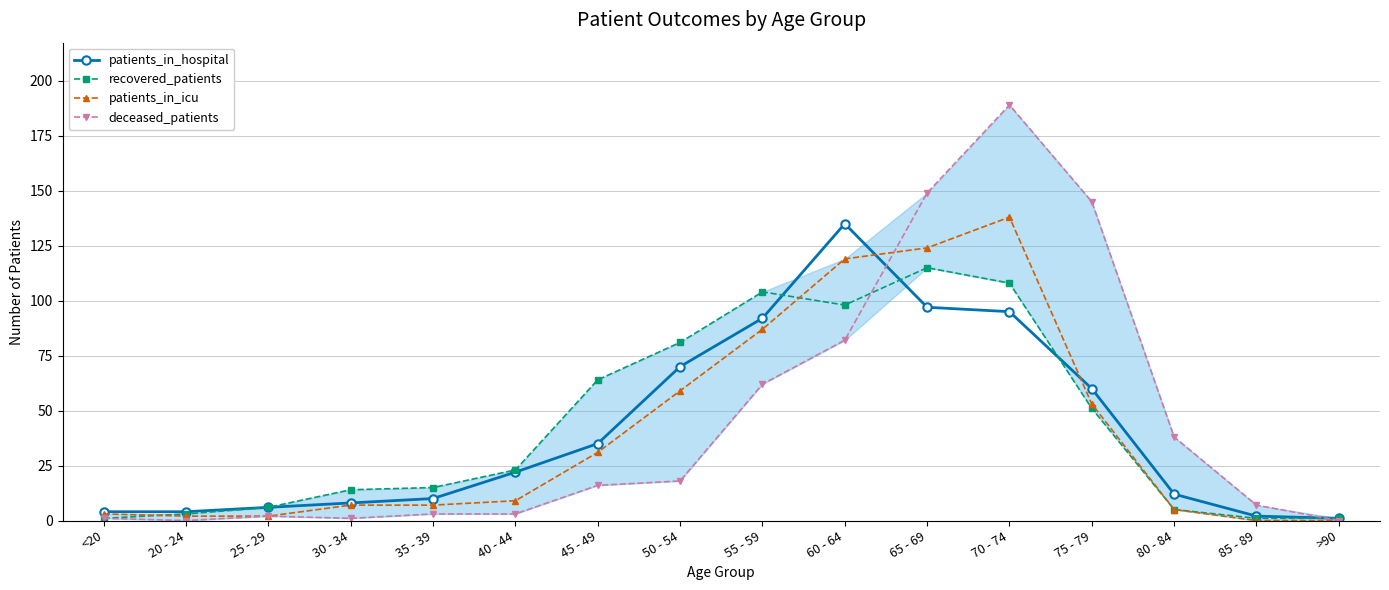

Reading left to right, transcribe all the data shown in this chart.

patients_in_hospital: <20=4	20 - 24=4	25 - 29=6	30 - 34=8	35 - 39=10	40 - 44=22	45 - 49=35	50 - 54=70	55 - 59=92	60 - 64=135	65 - 69=97	70 - 74=95	75 - 79=60	80 - 84=12	85 - 89=2	>90=1
recovered_patients: <20=1	20 - 24=3	25 - 29=6	30 - 34=14	35 - 39=15	40 - 44=23	45 - 49=64	50 - 54=81	55 - 59=104	60 - 64=98	65 - 69=115	70 - 74=108	75 - 79=51	80 - 84=5	85 - 89=1	>90=1
patients_in_icu: <20=3	20 - 24=2	25 - 29=2	30 - 34=7	35 - 39=7	40 - 44=9	45 - 49=31	50 - 54=59	55 - 59=87	60 - 64=119	65 - 69=124	70 - 74=138	75 - 79=53	80 - 84=5	85 - 89=0	>90=0
deceased_patients: <20=1	20 - 24=0	25 - 29=2	30 - 34=1	35 - 39=3	40 - 44=3	45 - 49=16	50 - 54=18	55 - 59=62	60 - 64=82	65 - 69=149	70 - 74=189	75 - 79=145	80 - 84=38	85 - 89=7	>90=0